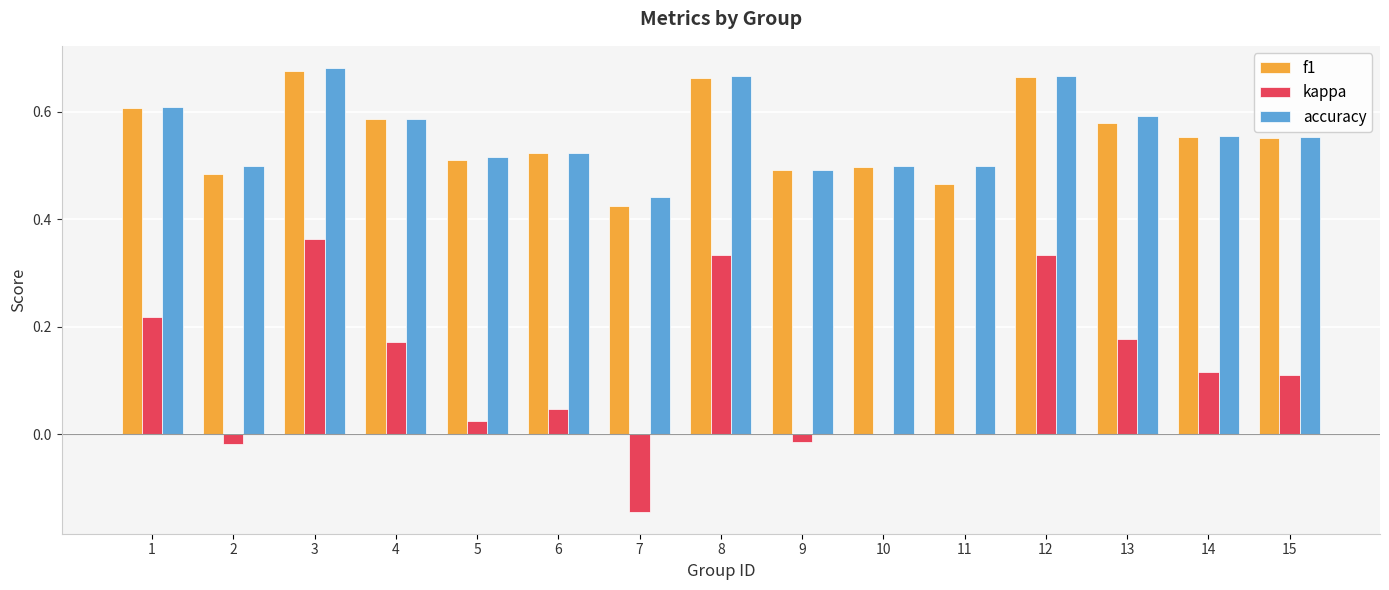

Which series changed the most between 5 and 15?

kappa